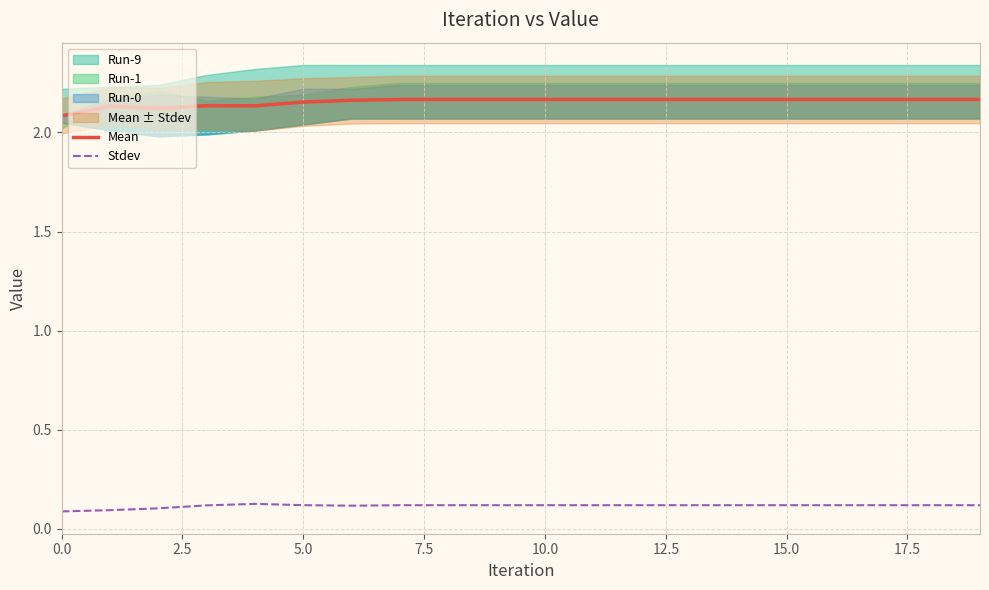

True or false: Stdev and Mean intersect in this chart.

False